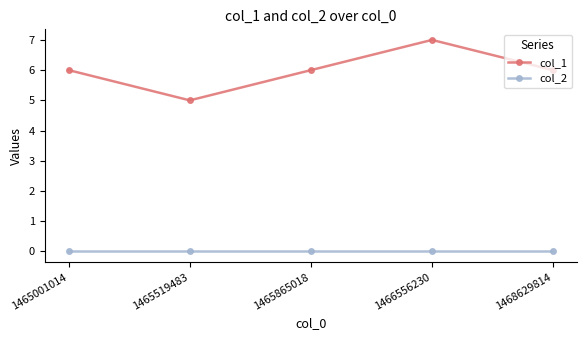

Which series has the widest spread of values?

col_1